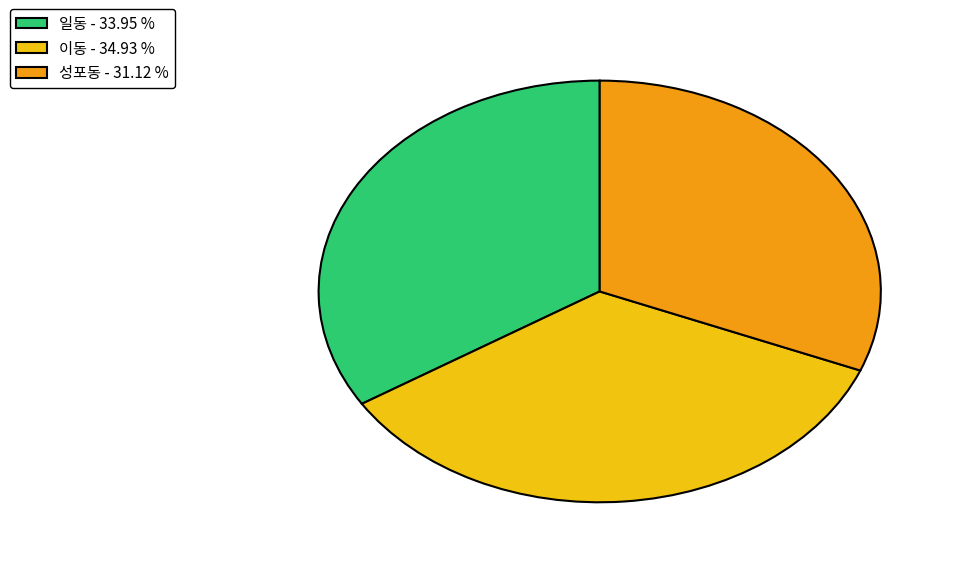

Which has a higher value, 일동 - 33.95 % or 이동 - 34.93 %?

이동 - 34.93 %